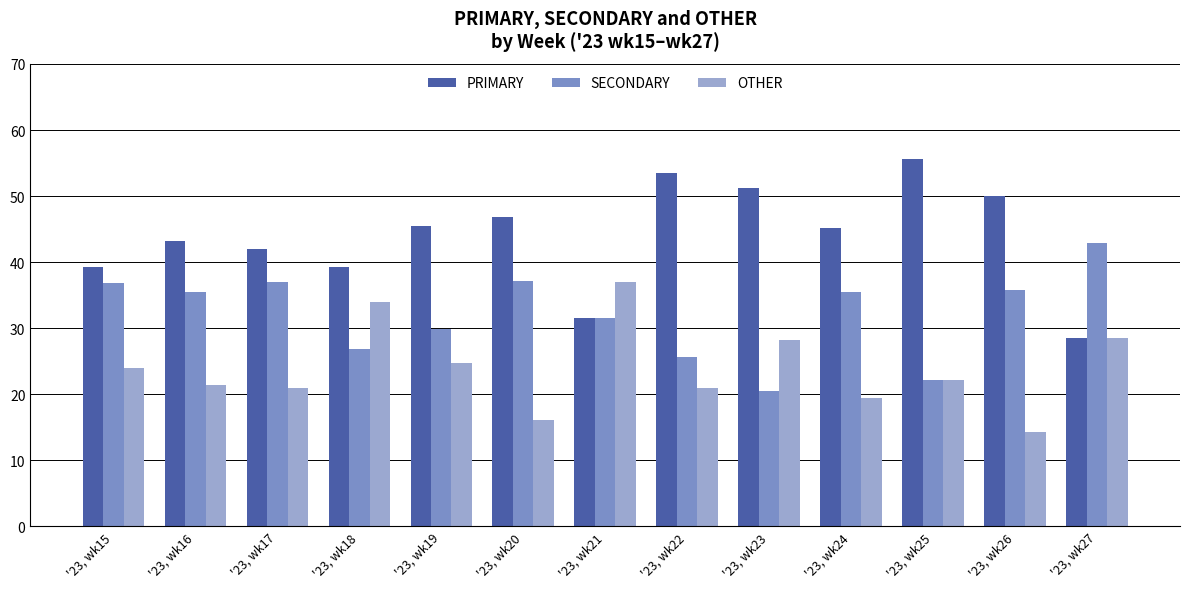

The OTHER series shows 21.4 at '23, wk16. True or false?

True